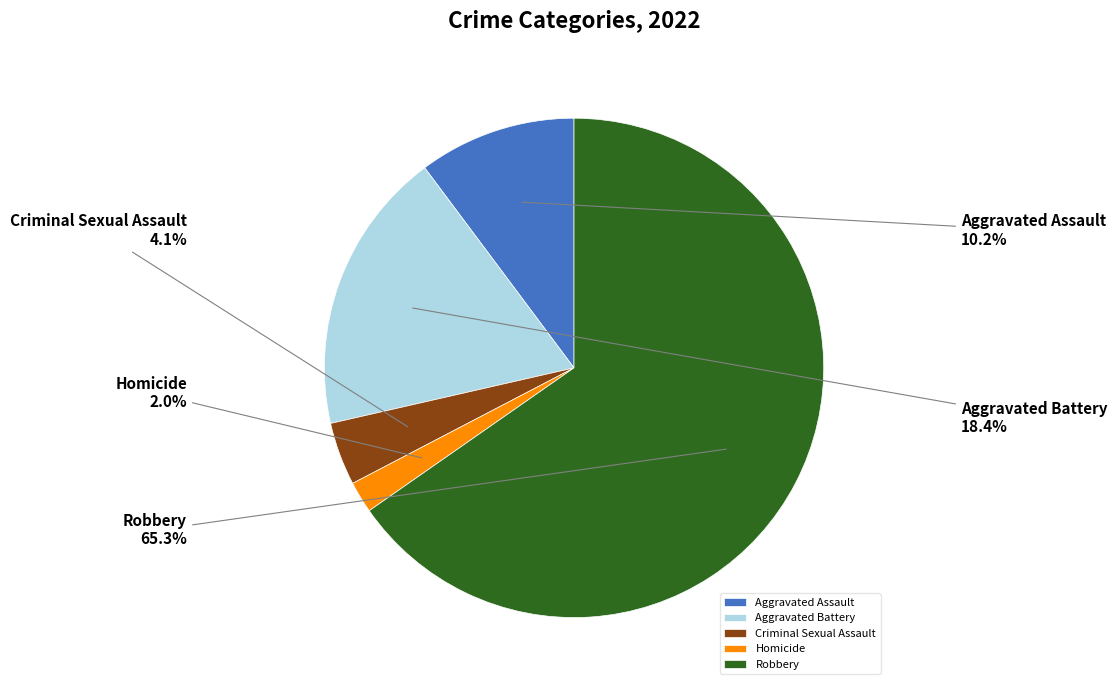

What portion of the pie excludes Homicide?

98.0%